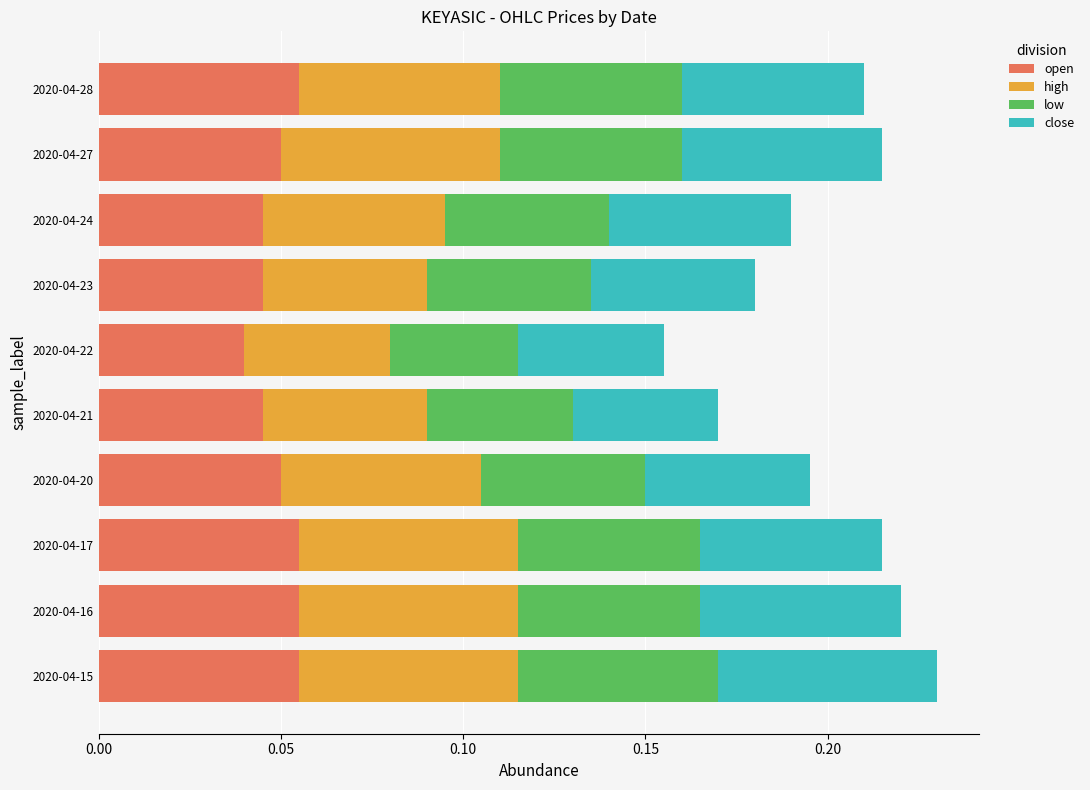

Where is open nearest to the value 0?

2020-04-22